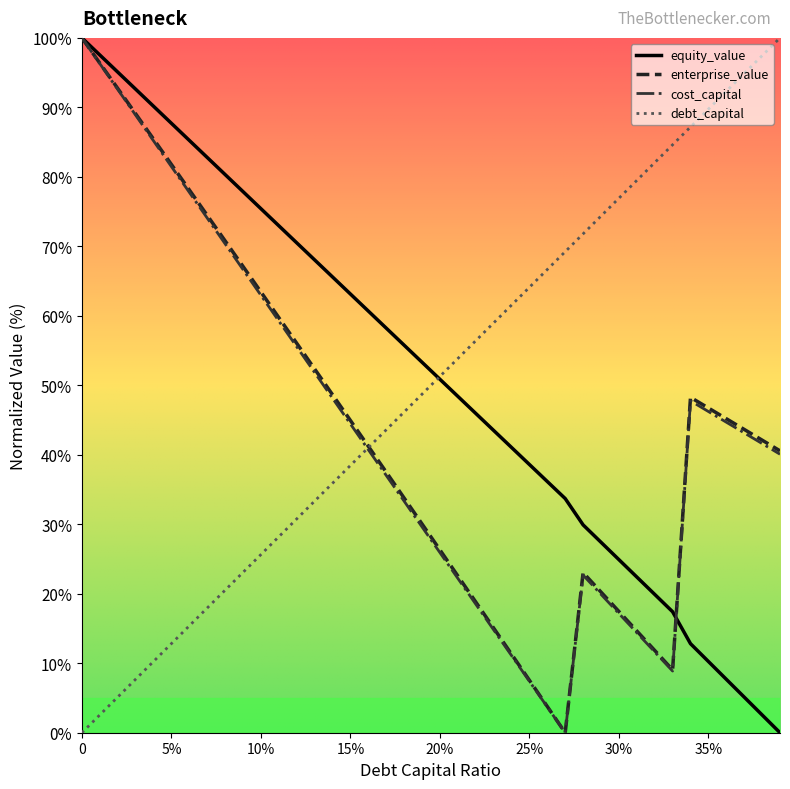

What is the highest value of the equity_value series?

100.0